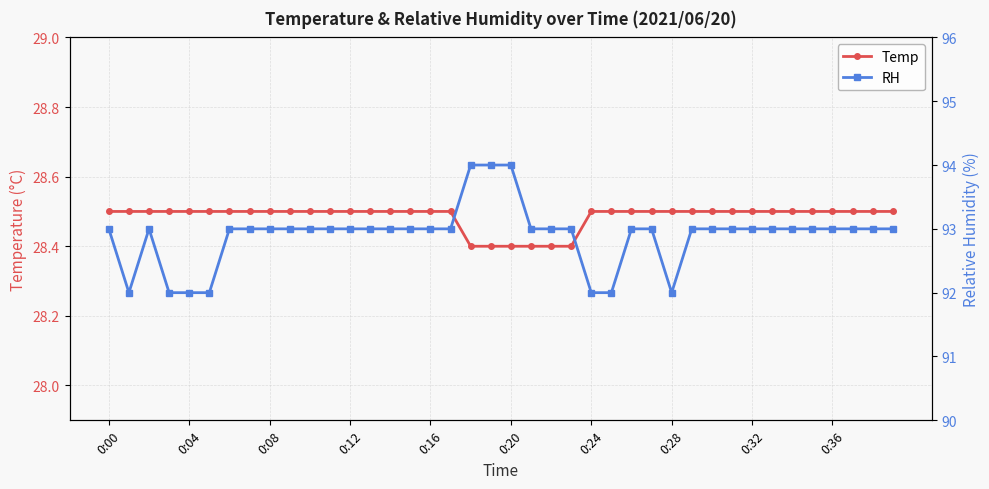

What is the lowest value of the RH series?

92.0